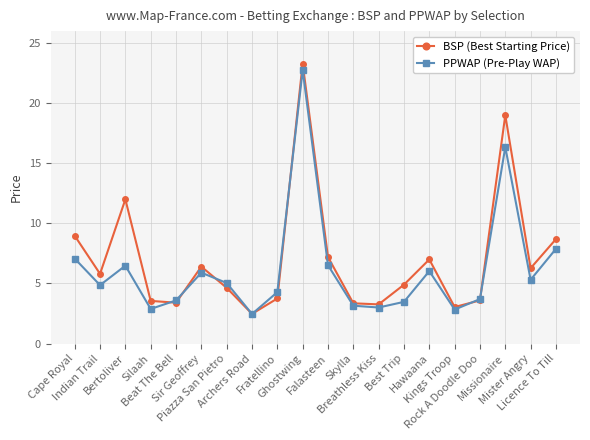

What is the maximum value for BSP (Best Starting Price)?

23.3